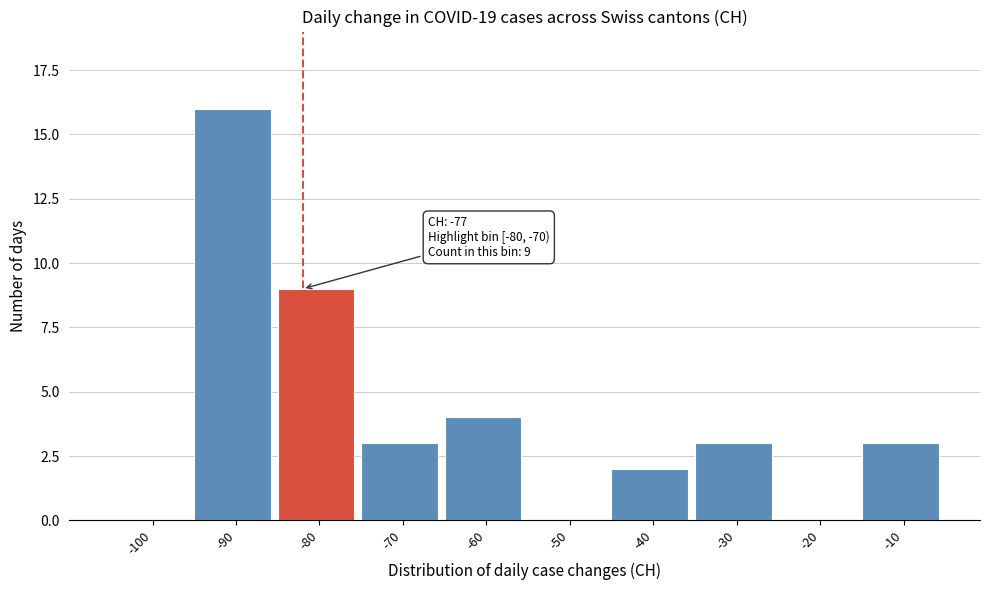

Reading left to right, transcribe all the data shown in this chart.

-100=0	-90=16	-80=9	-70=3	-60=4	-50=0	-40=2	-30=3	-20=0	-10=3